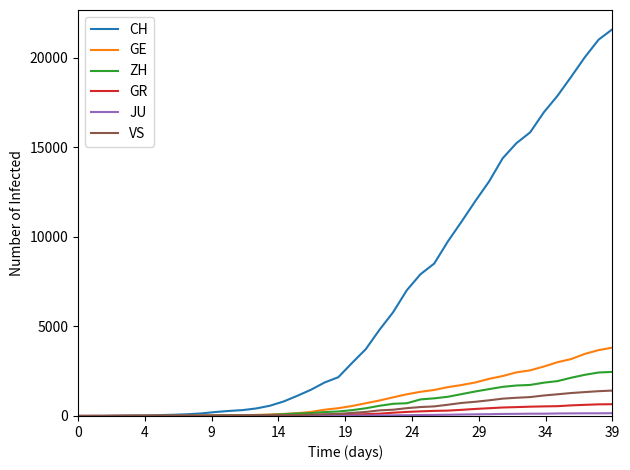

What is the maximum value shown in the chart?

21593